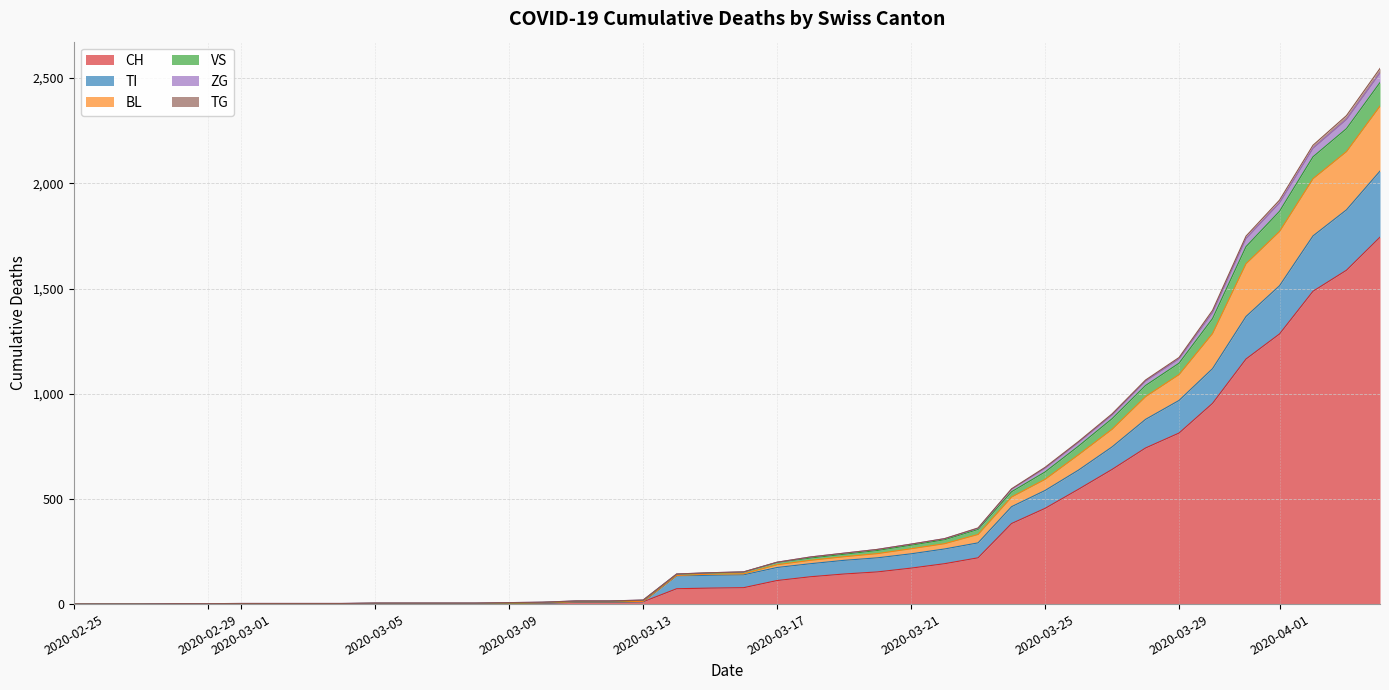

True or false: BL and TI cross at least once.

False